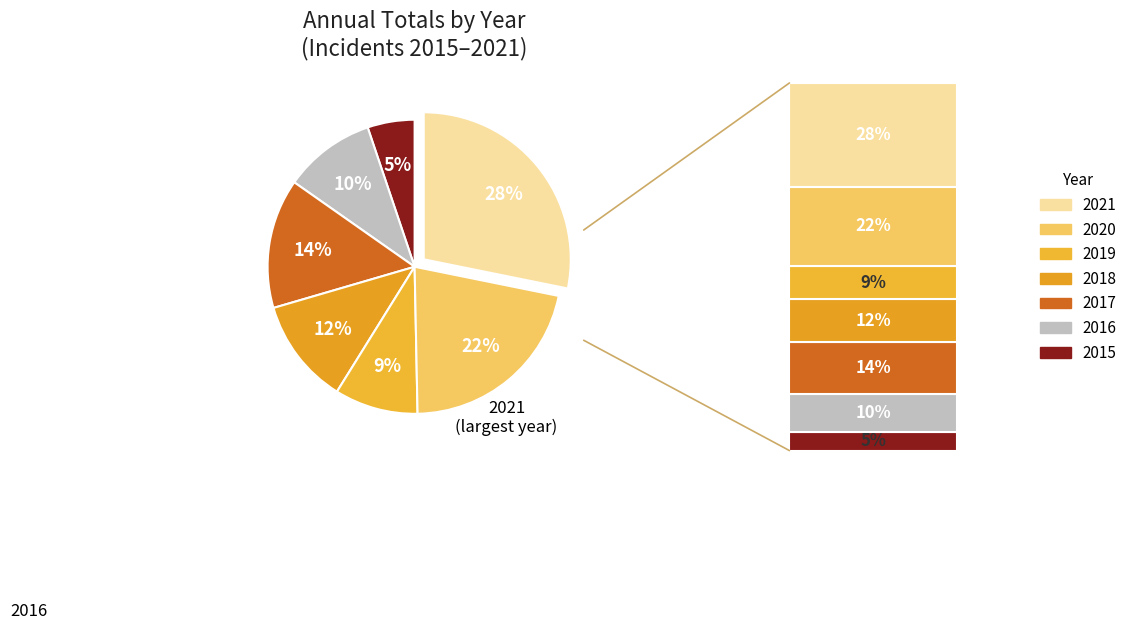

To the nearest percent, what portion does 2016 represent?

10%